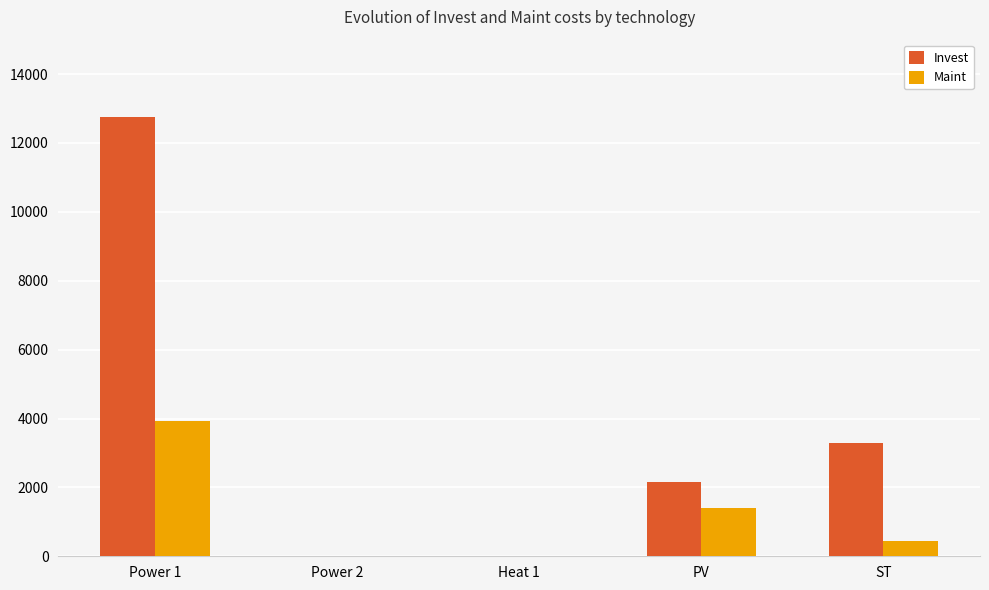

Are the bars horizontal?

No